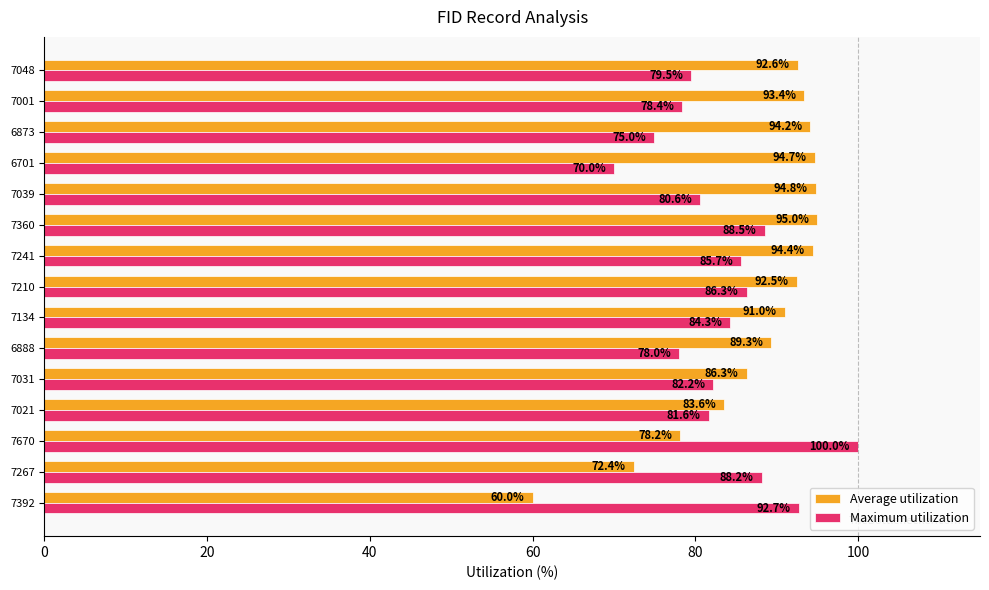

Which series has the largest range (max minus min)?

Average utilization